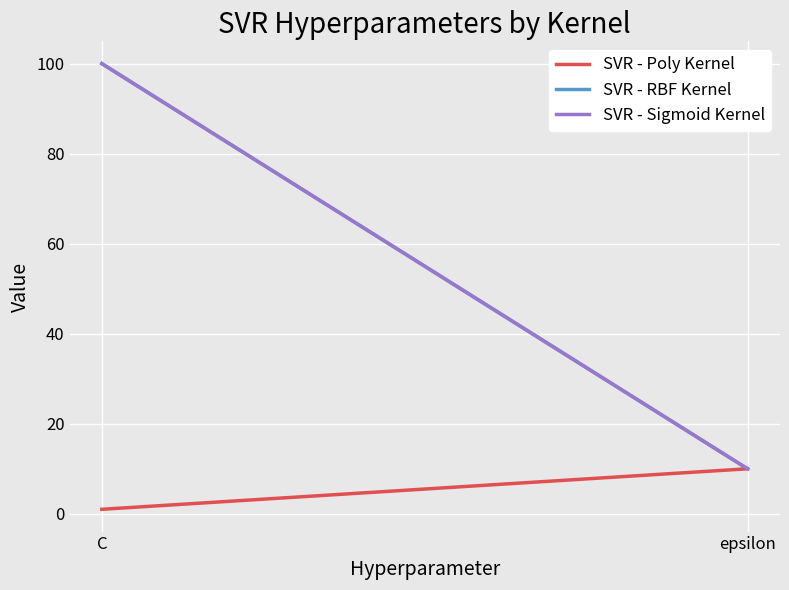

What is the label of the 1st point from the right?

epsilon